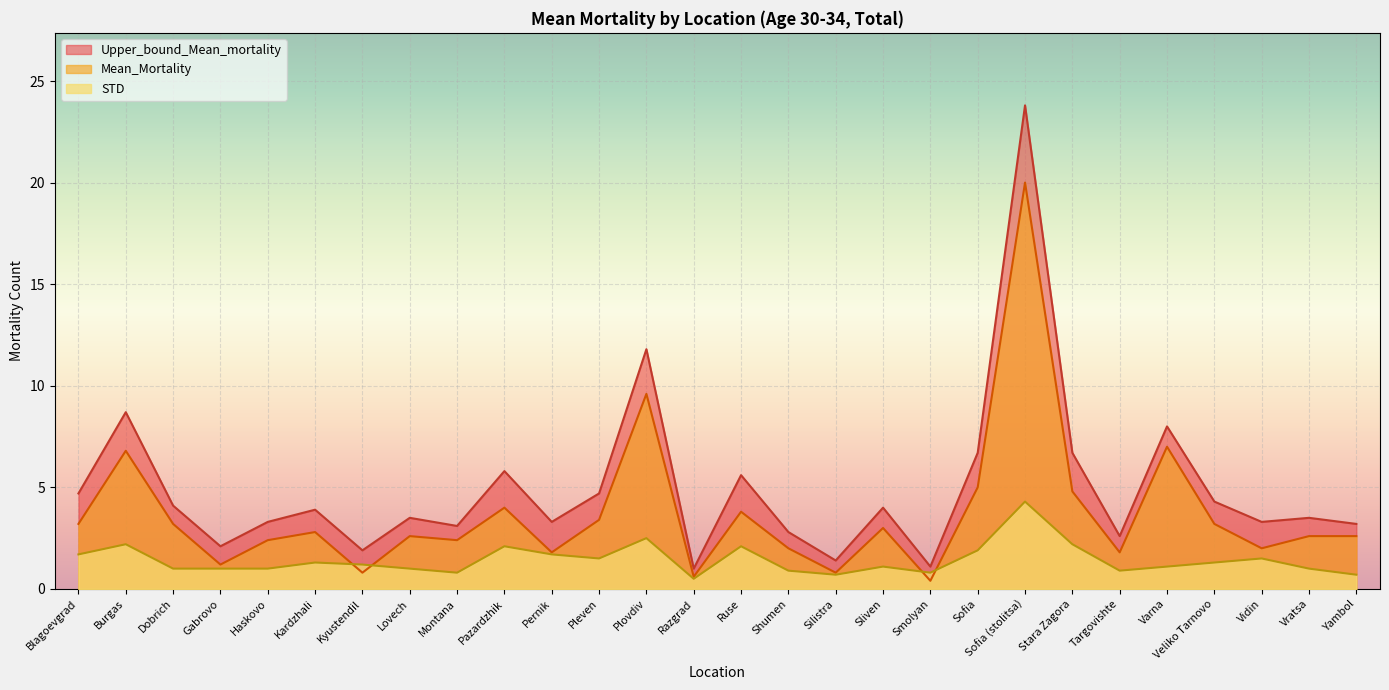

How many interior local peaks does the Mean_Mortality series have?

9